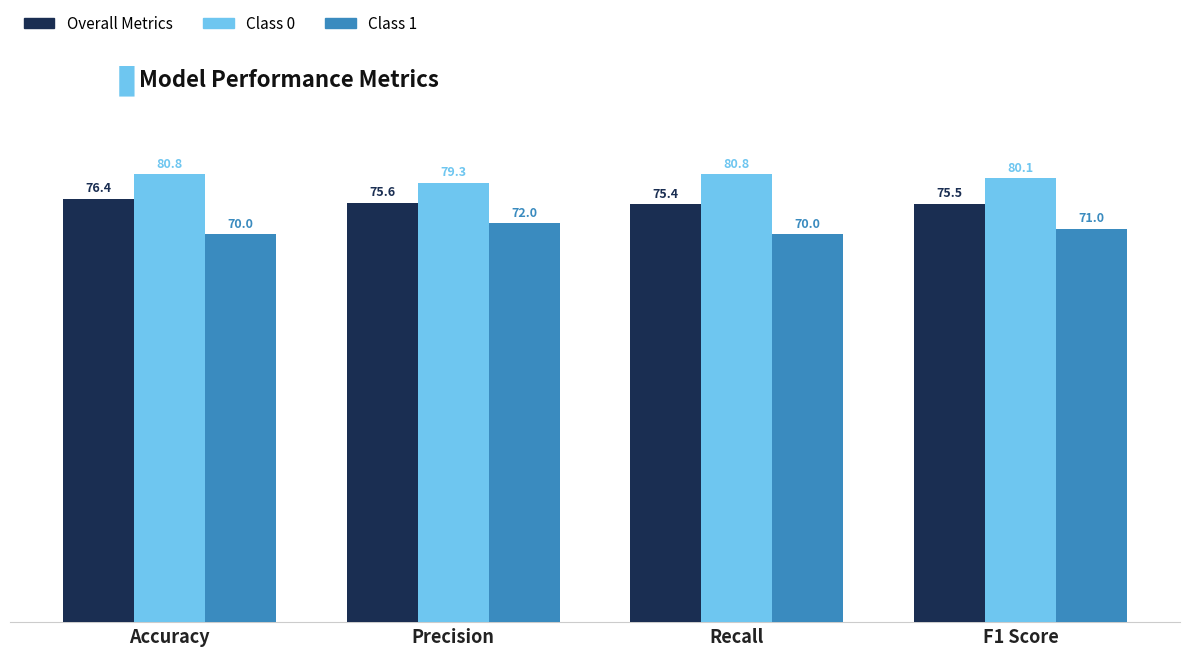

What is the minimum value for Overall Metrics?

75.4